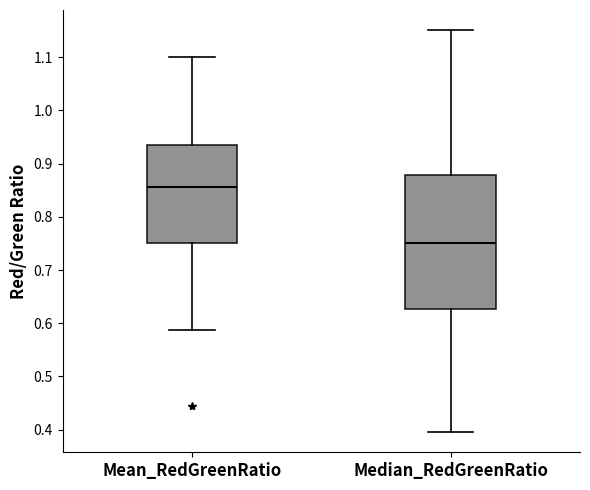

Which box is the tallest, from its lower edge to its upper edge?

Median_RedGreenRatio